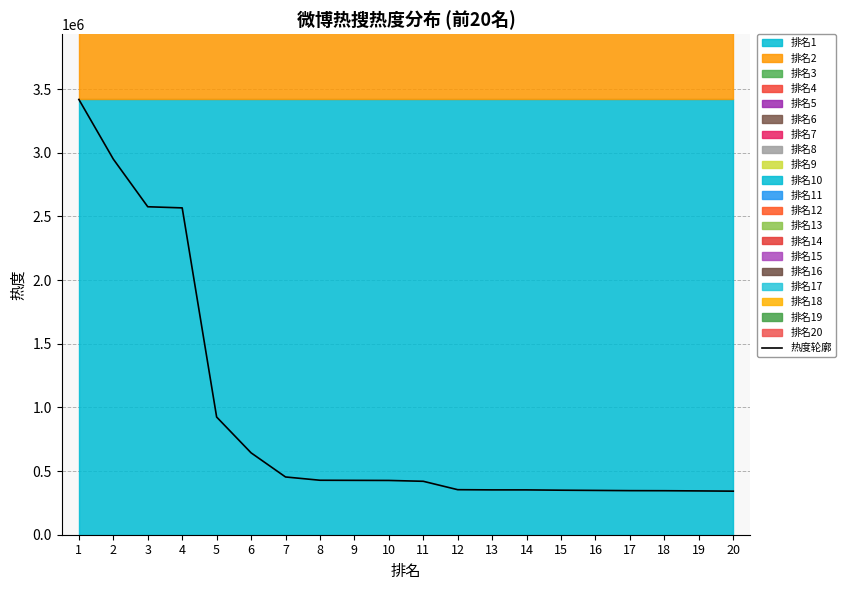

What is the minimum value shown in the chart?

342125